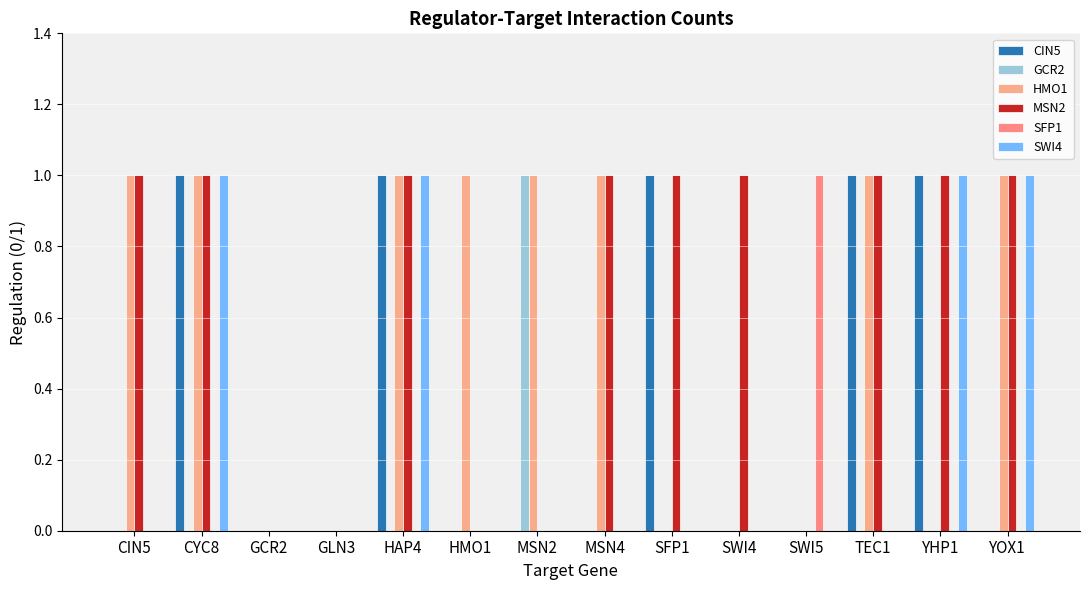

Which category has the highest value across all series?

CYC8